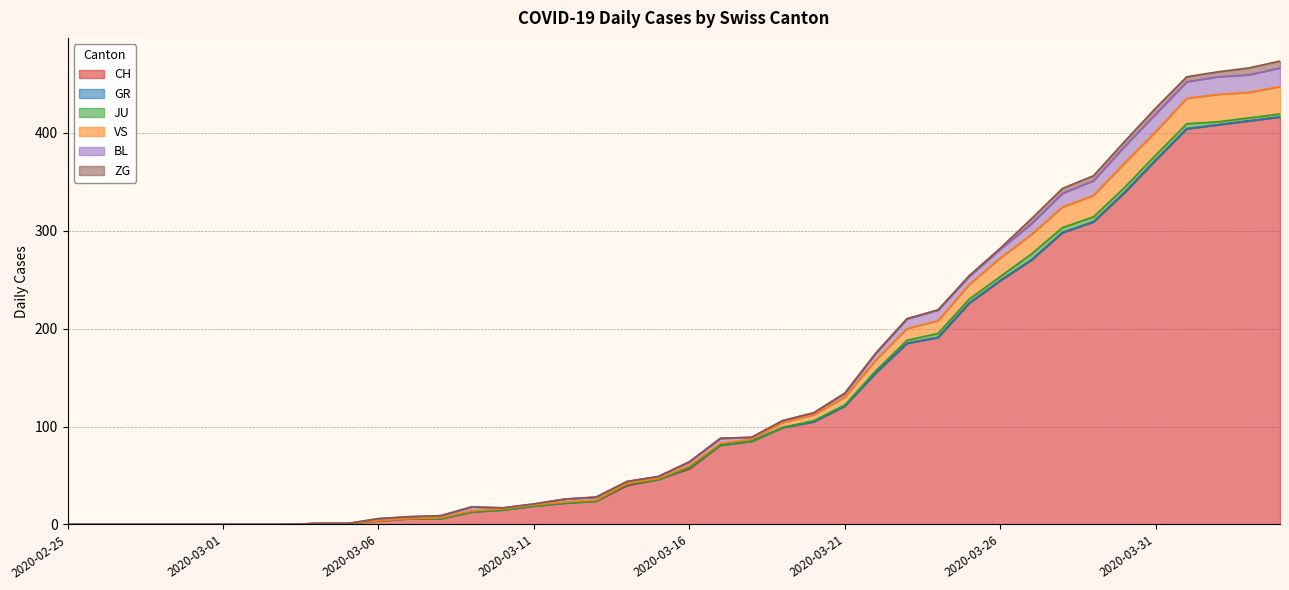

At which category is the sum across all series the highest?

2020-04-04